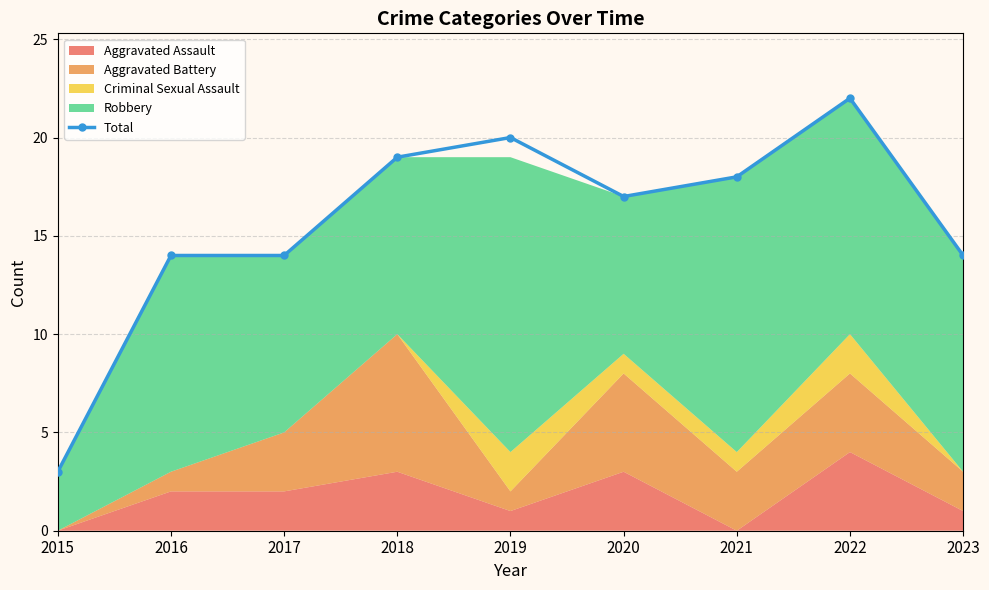

Where is the first local maximum?

2019